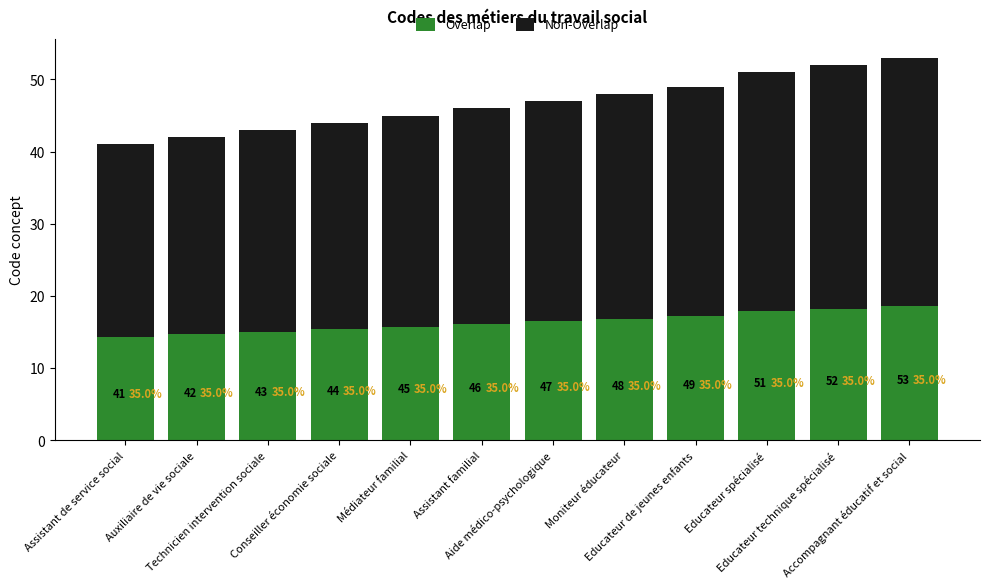

The Overlap series shows 7.8 at Educateur spécialisé. True or false?

False